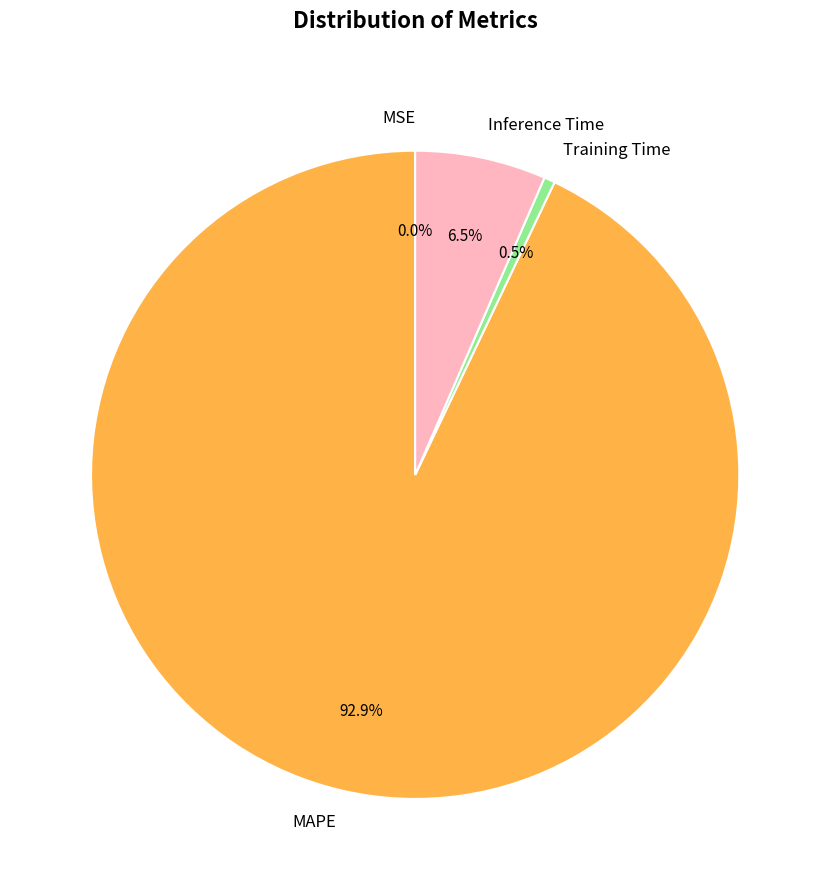

What is the total percentage of MAPE and Inference Time?

99.5%